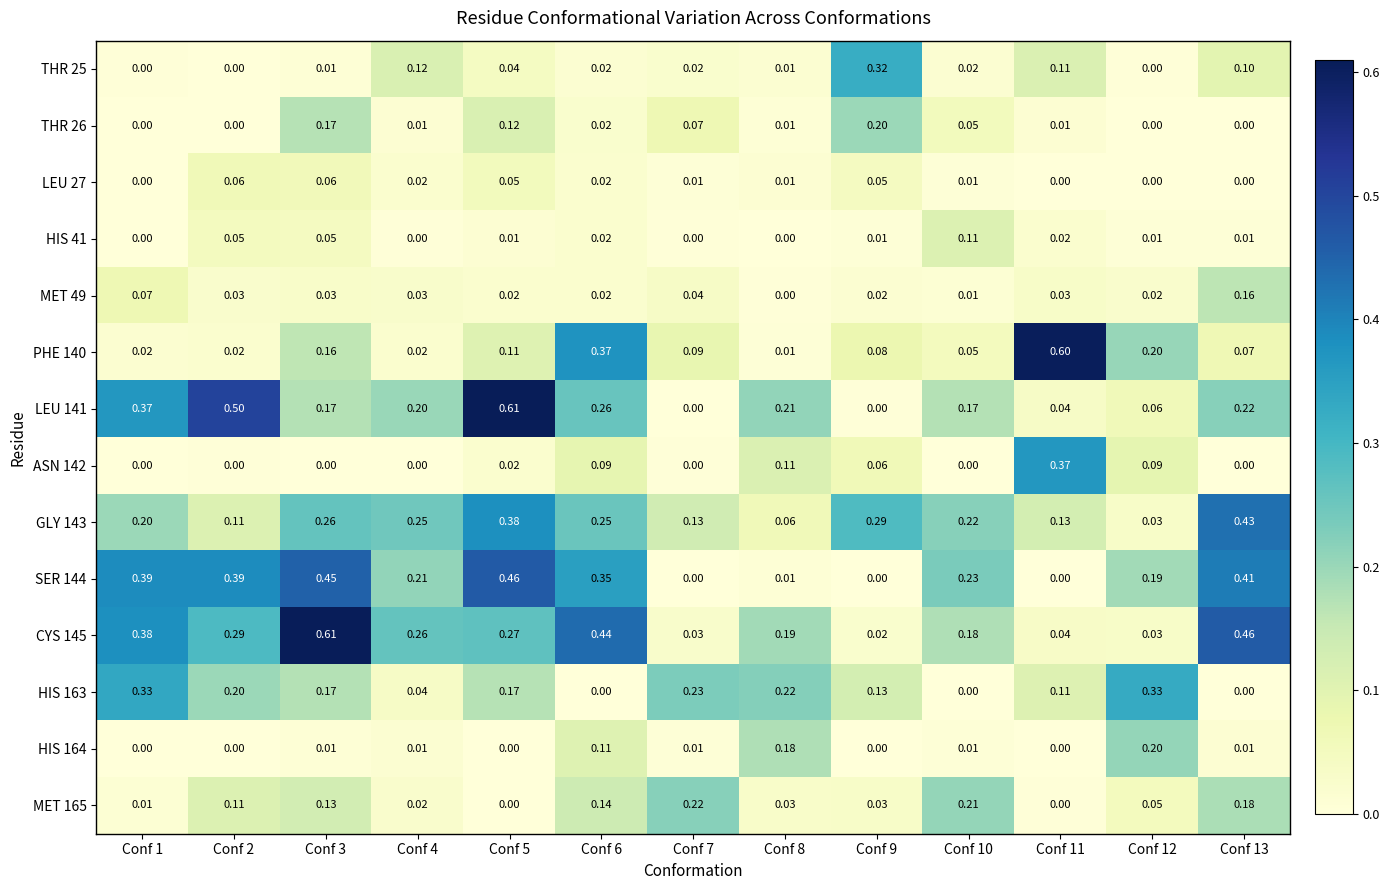

Is the value of THR 26 at Conf 6 greater than the value of MET 49 at Conf 1?

No